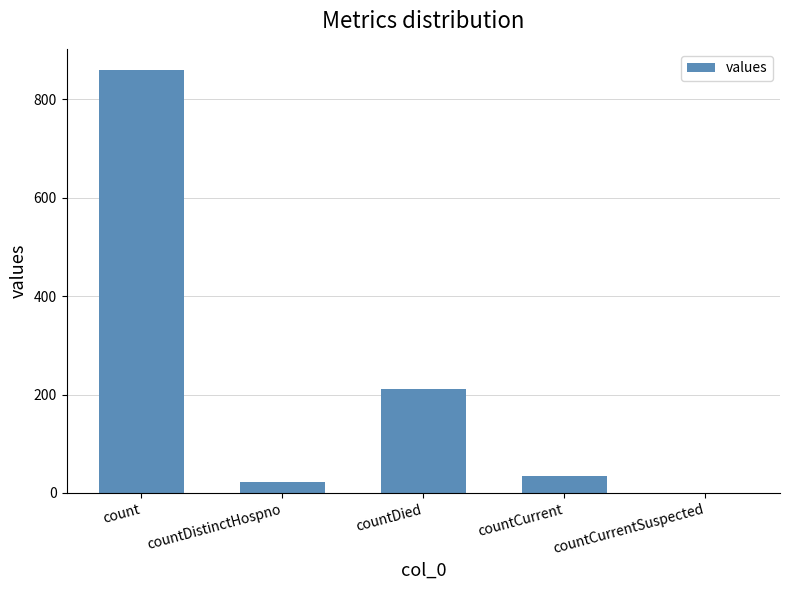

What is the sum of all values?

1128